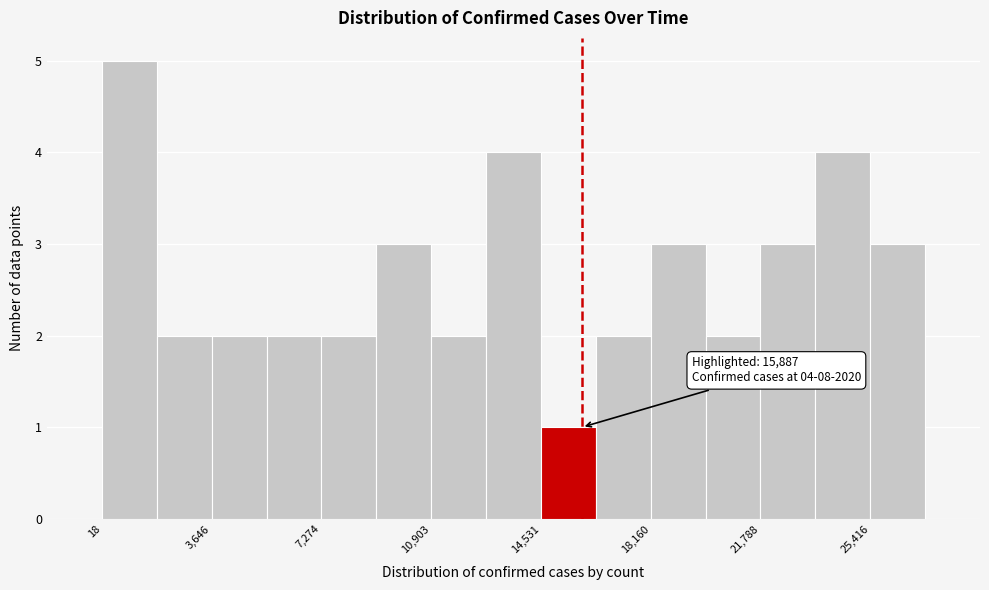

Around what value on the x-axis is the tallest bar? Give the approximate position of its centre, as read against the axis.

1000